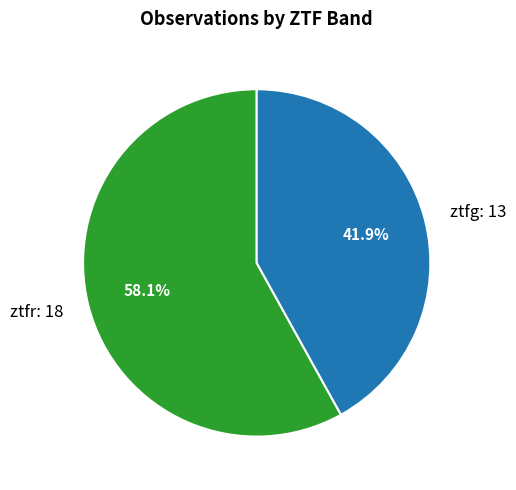

How many slices are in this pie chart?

2